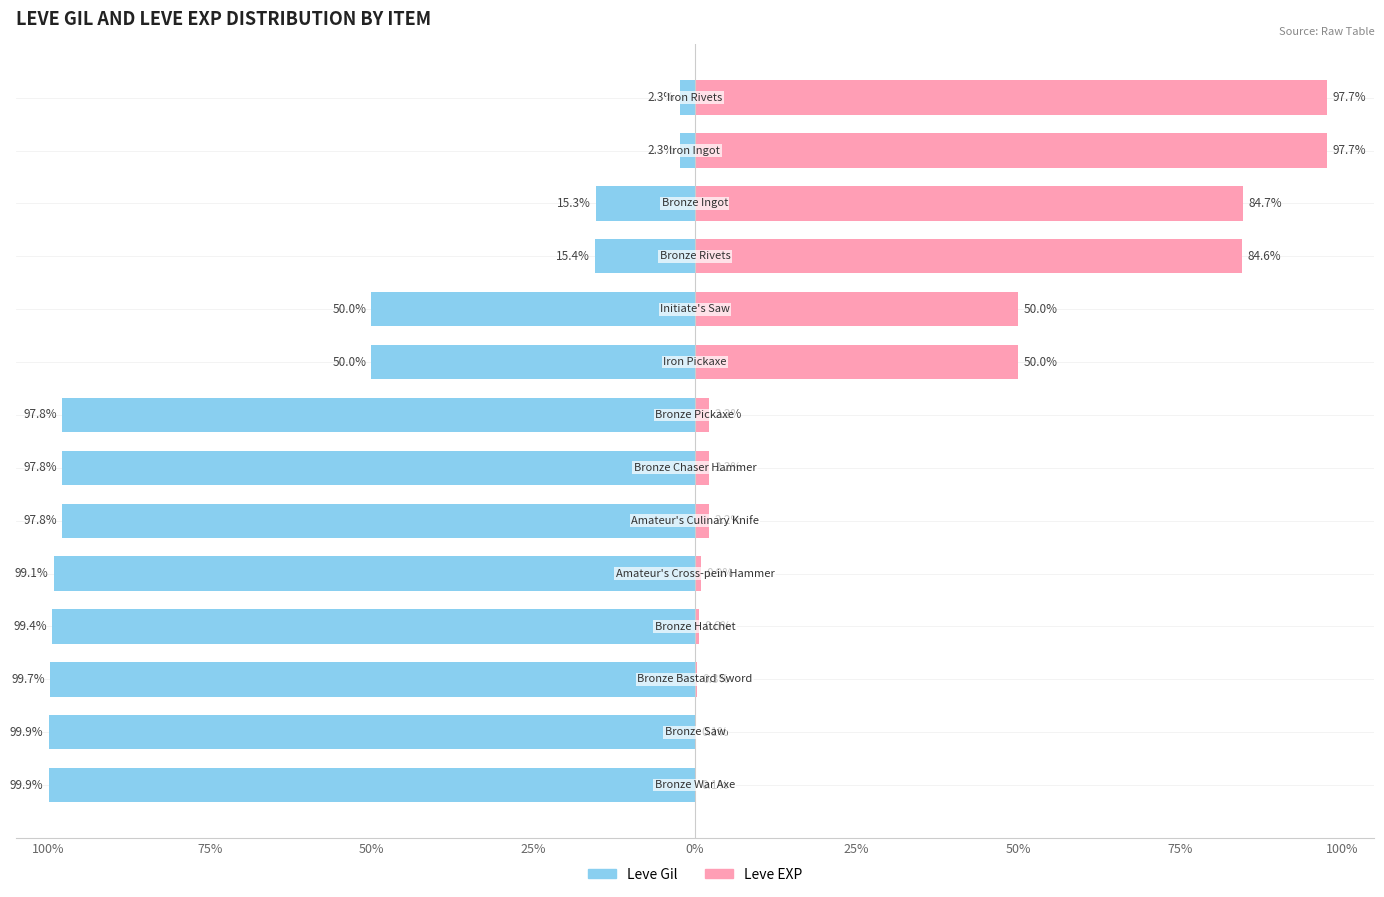

The value of Leve EXP at 100% is 0.1. True or false?

True